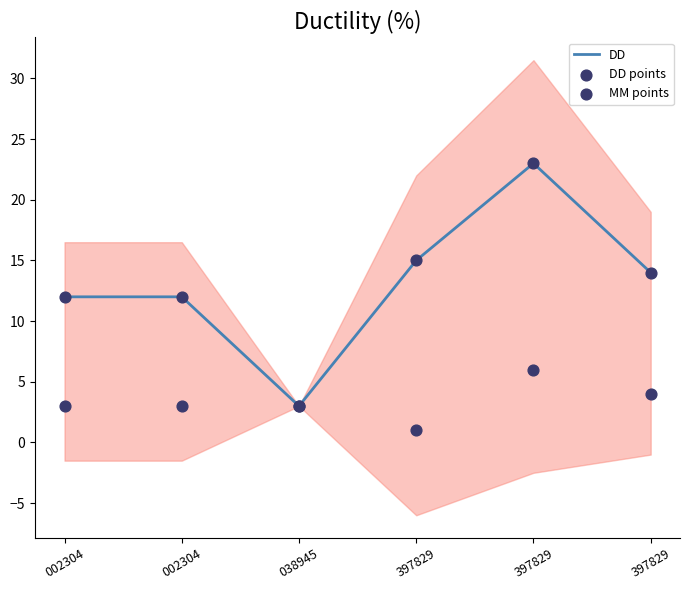

What are all the series names shown in the legend?

DD, DD points, MM points